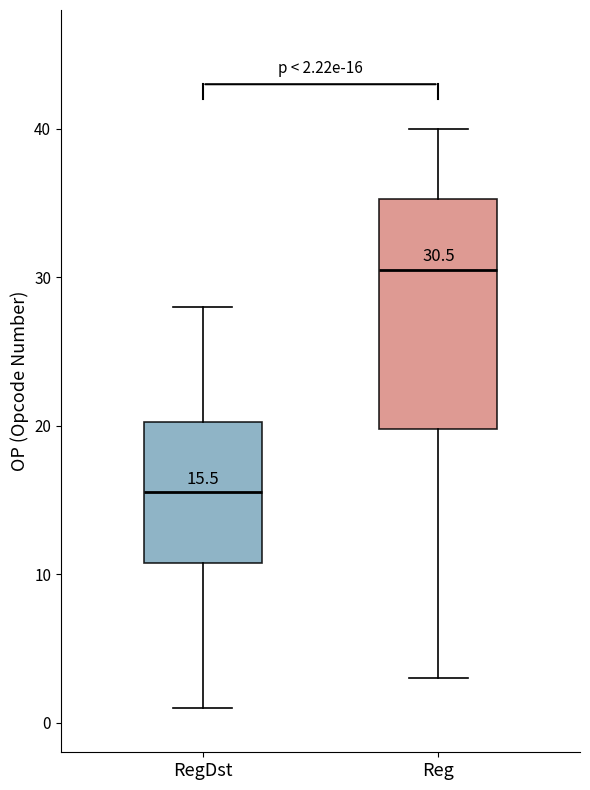

Comparing the boxes themselves (not the whiskers), which one is the tallest?

Reg